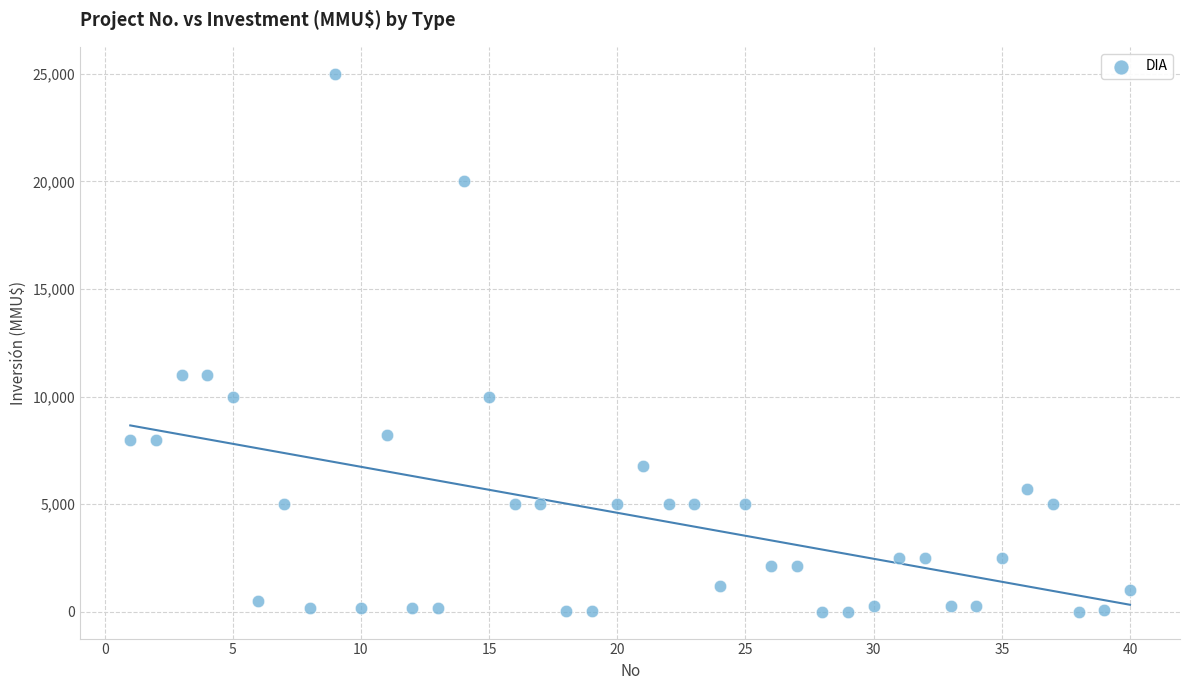

What is the range of Y values (max minus min)?

25000